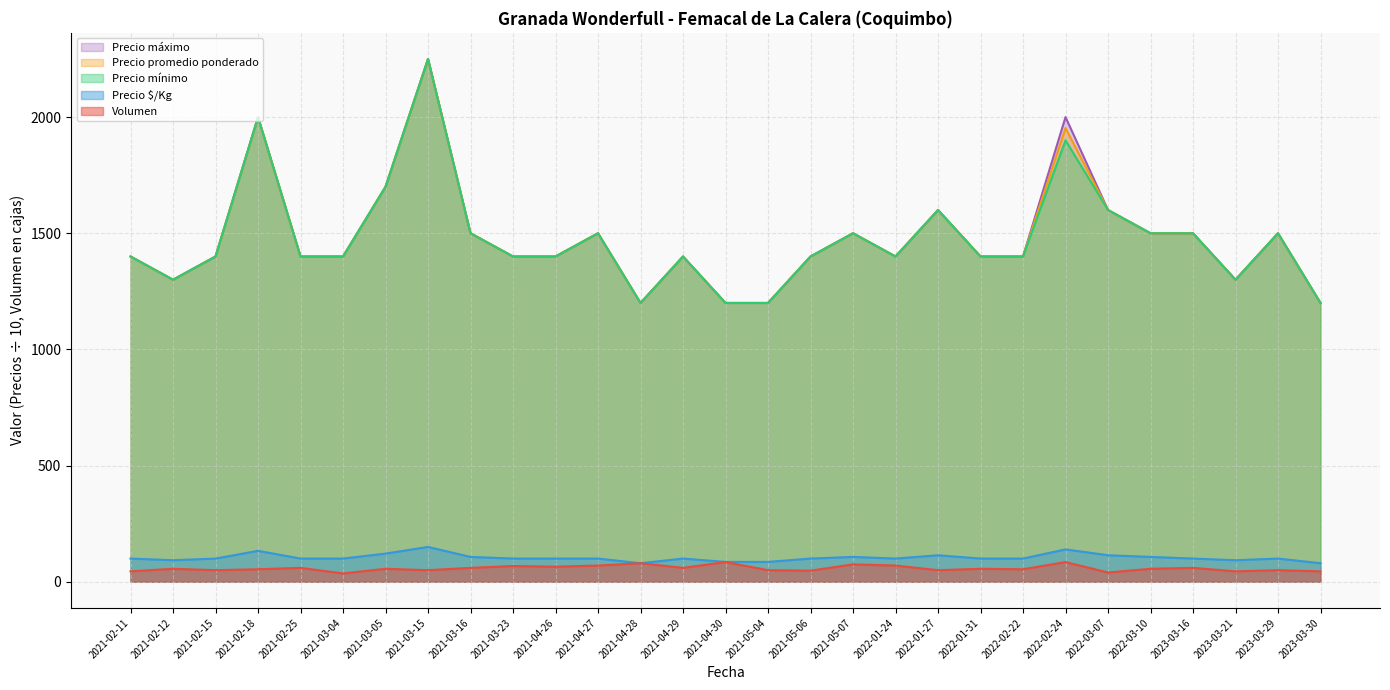

What value does the Precio máximo series have at 2022-01-27?

1600.0